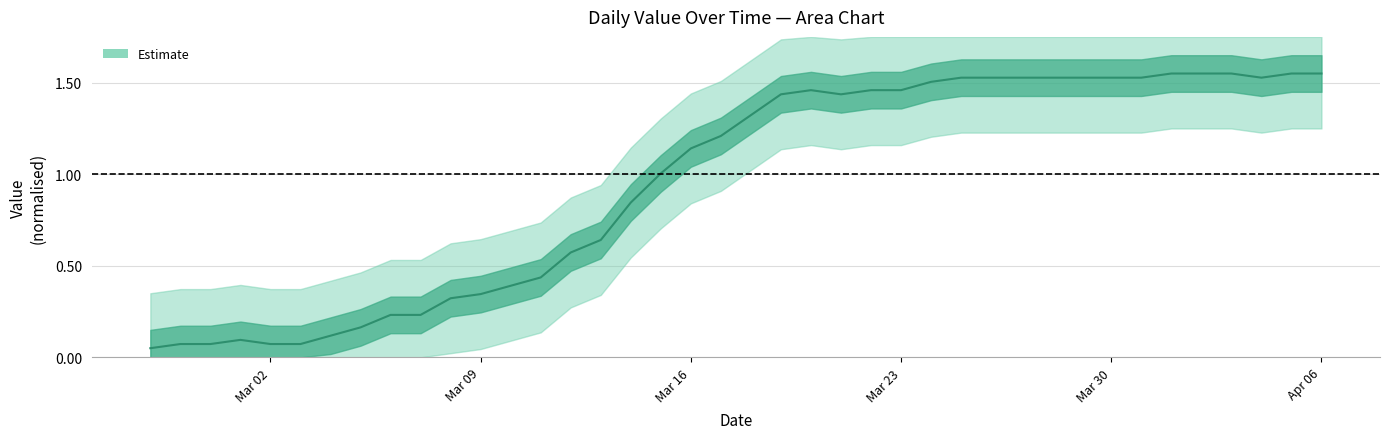

At which category does the chart reach its peak across all series?

2020-04-01